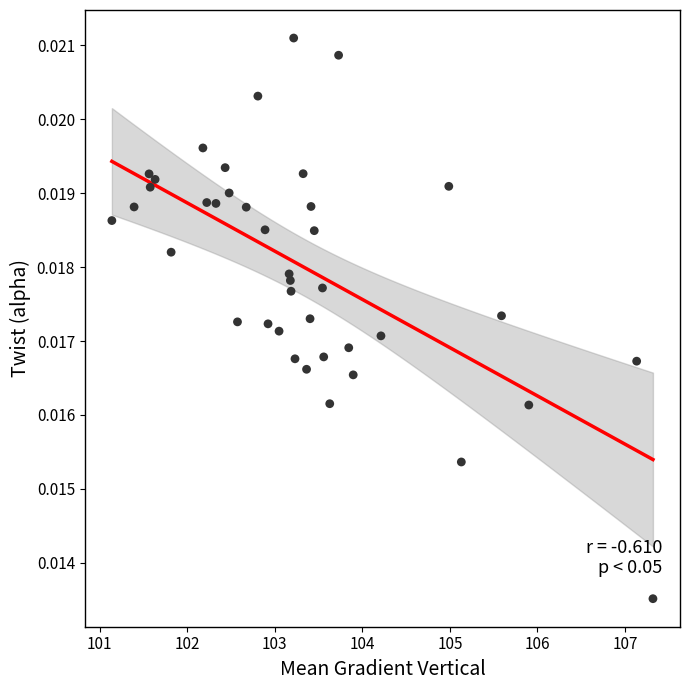

What is the range of X values (max minus min)?

6.2